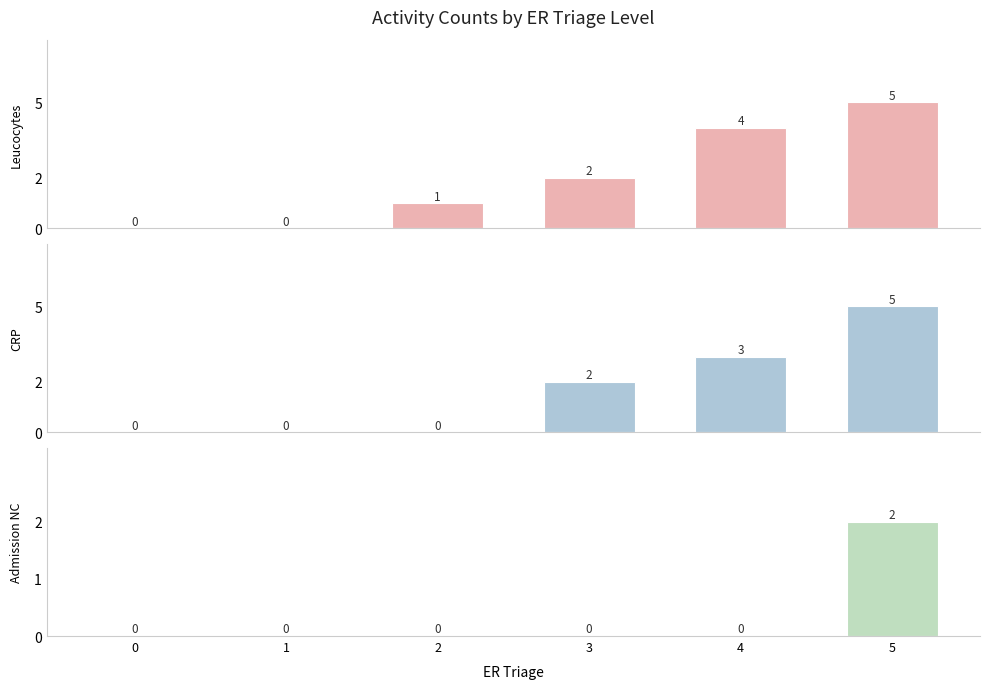

Which series changed the most between 0 and 5?

Leucocytes